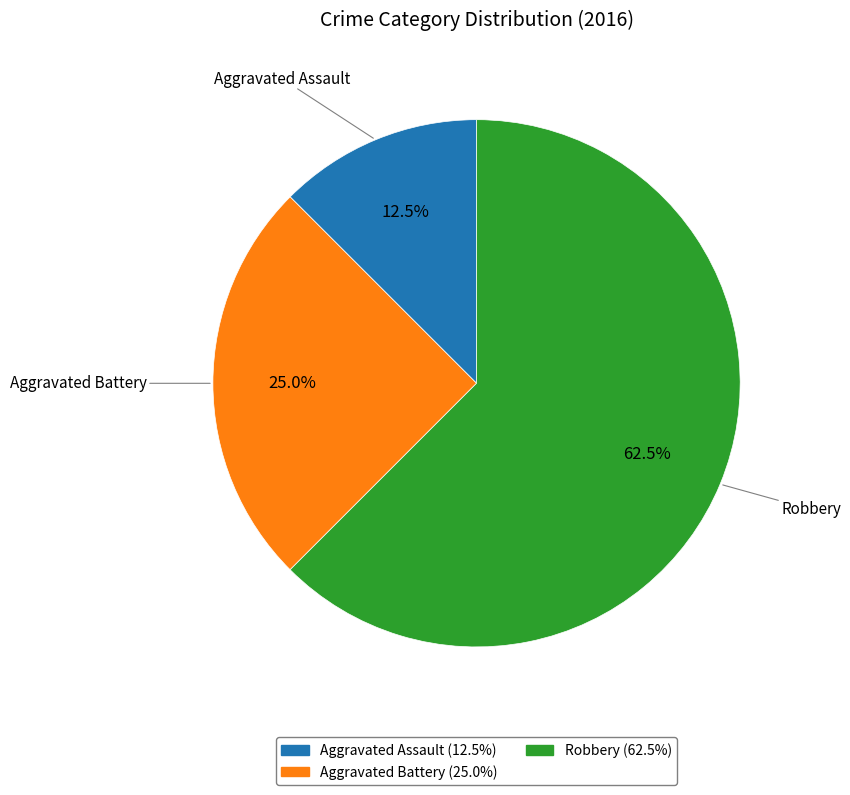

What percentage is NOT represented by Robbery?

37.5%